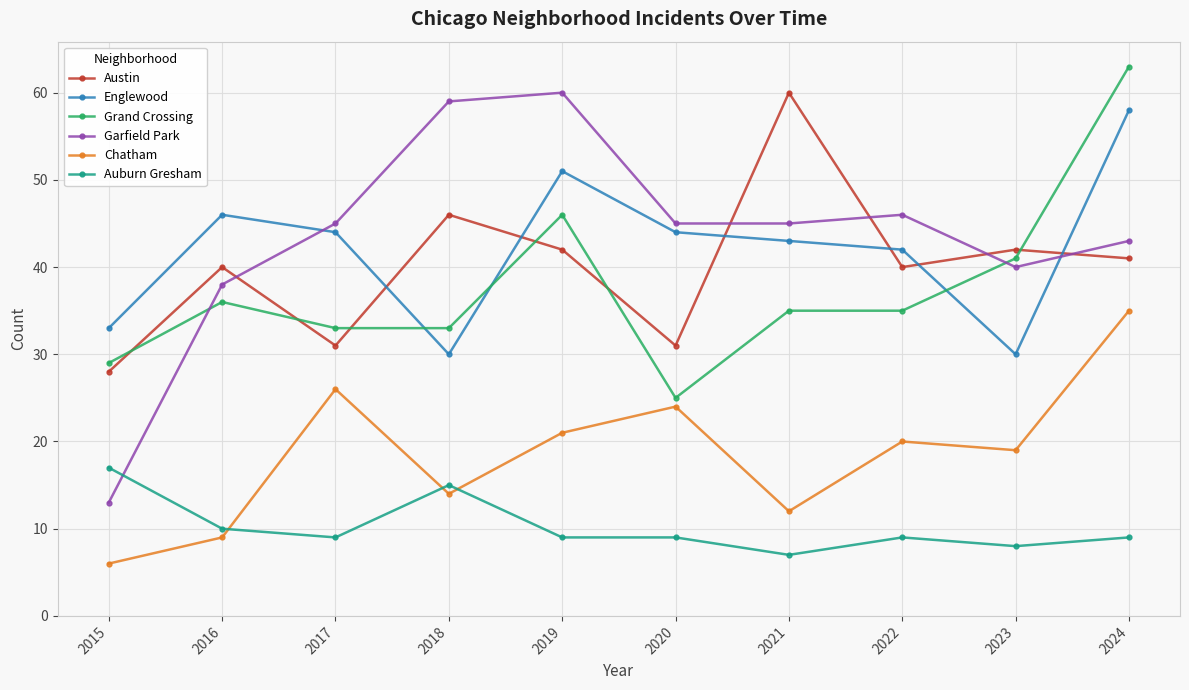

Which series has the widest spread of values?

Garfield Park